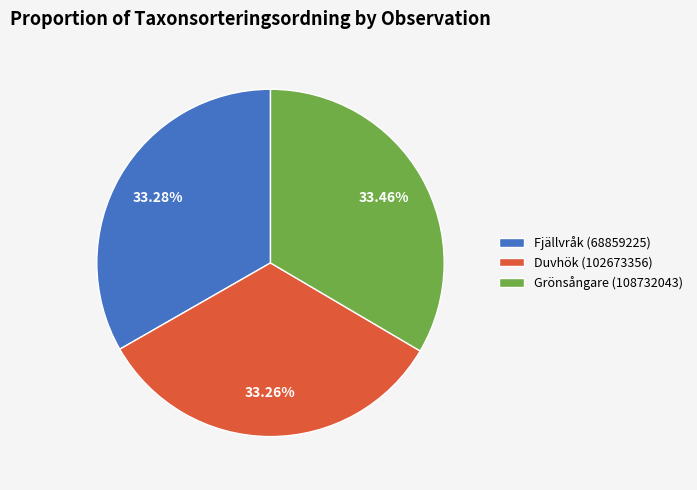

Count the number of slices in the pie.

3